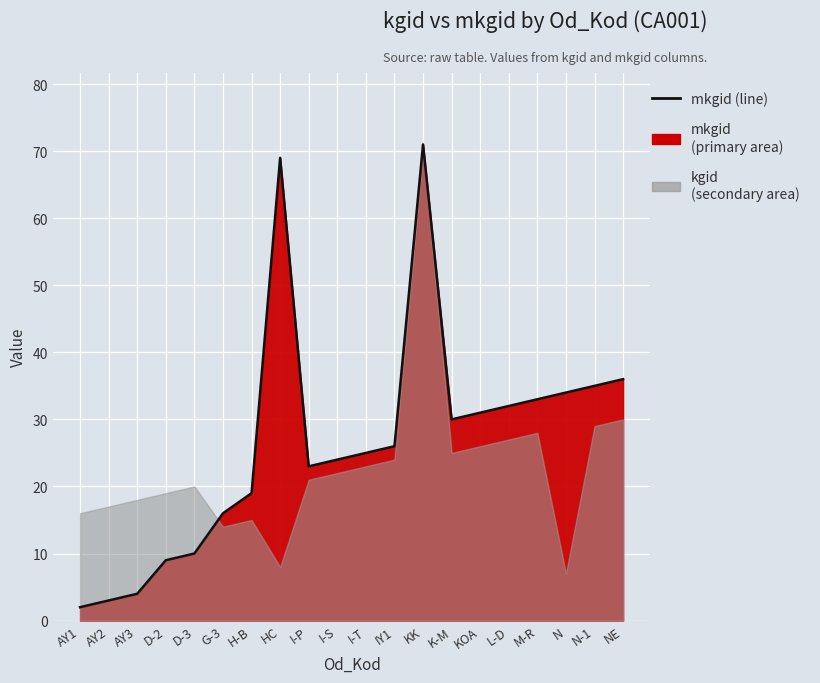

Between I-P and IY1, which is larger?

IY1